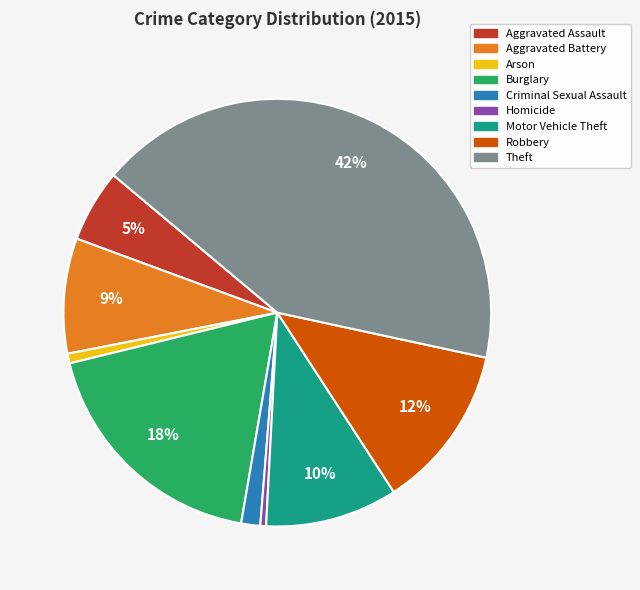

To the nearest percent, what percentage of the pie is Aggravated Assault?

5%